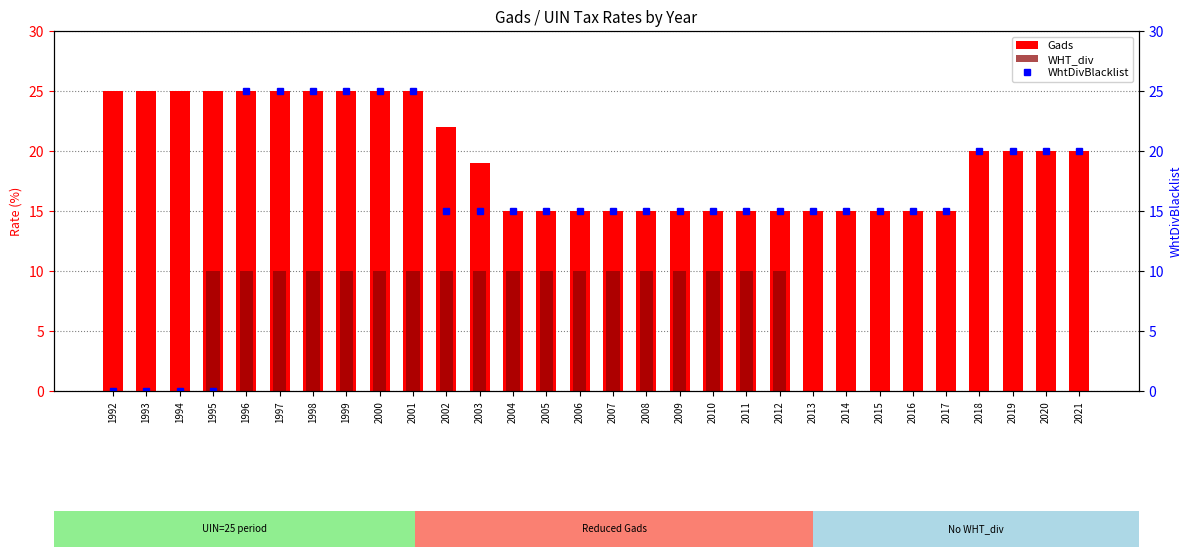

Is it true that WhtDivBlacklist equals 0 at 1992?

True